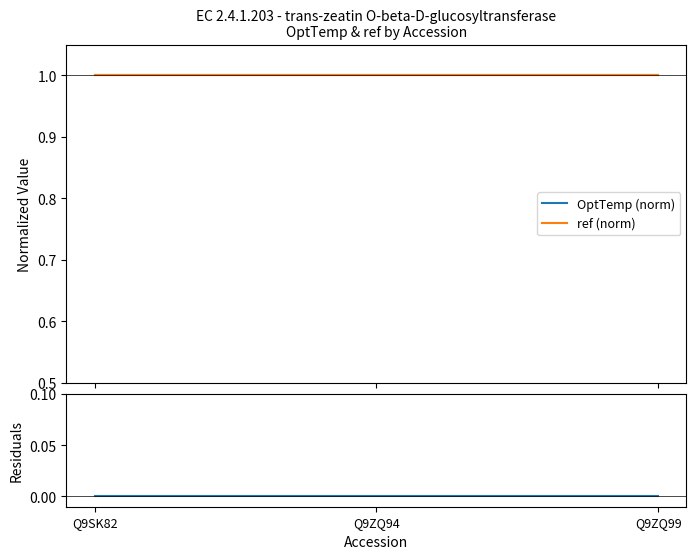

Reading left to right, transcribe all the data shown in this chart.

OptTemp (norm): 1	1	1
ref (norm): 1	1	1
diff: 0	0	0